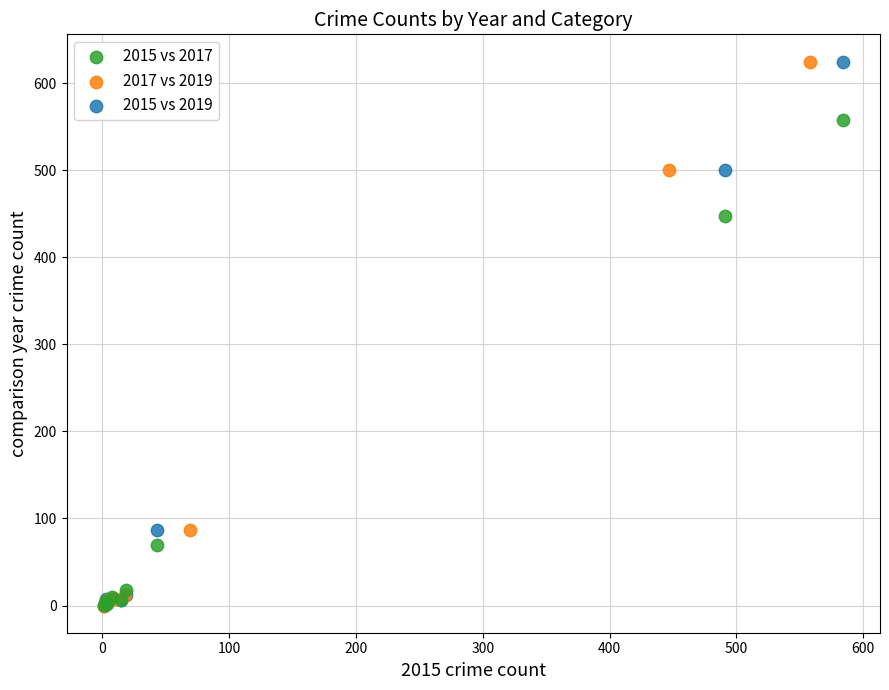

What are all the series names shown in the legend?

2015 vs 2017, 2017 vs 2019, 2015 vs 2019